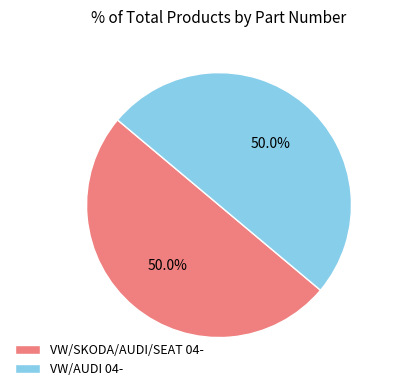

How many segments does this pie chart have?

2